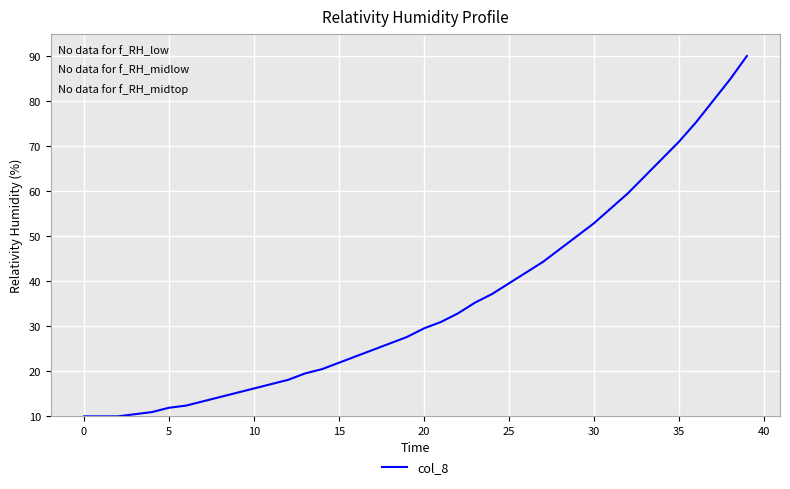

Reading right to left, list all the values displayed in this chart.

90.0	84.8	80.0	75.2	71.0	67.1	63.3	59.5	56.2	52.9	50.0	47.1	44.3	41.9	39.5	37.1	35.2	32.9	31.0	29.5	27.6	26.2	24.8	23.3	21.9	20.5	19.5	18.1	17.1	16.2	15.2	14.3	13.3	12.4	11.9	11.0	10.5	10.0	10.0	10.0